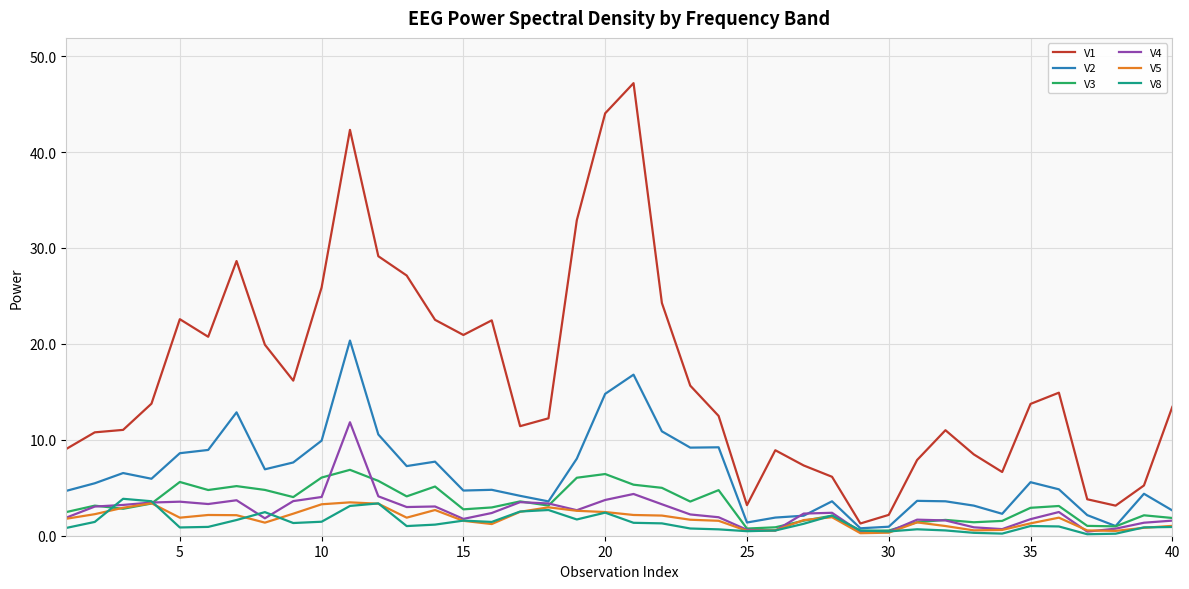

Which series has the largest total across all categories?

V1